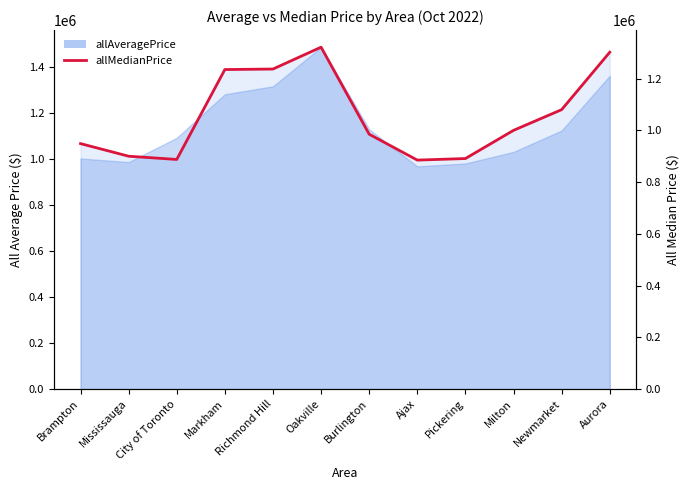

Reading left to right, extract all data points from this chart.

948750	900000	887500	1235000	1237000	1321500	985000	885000	891000	1000000	1080000	1302000